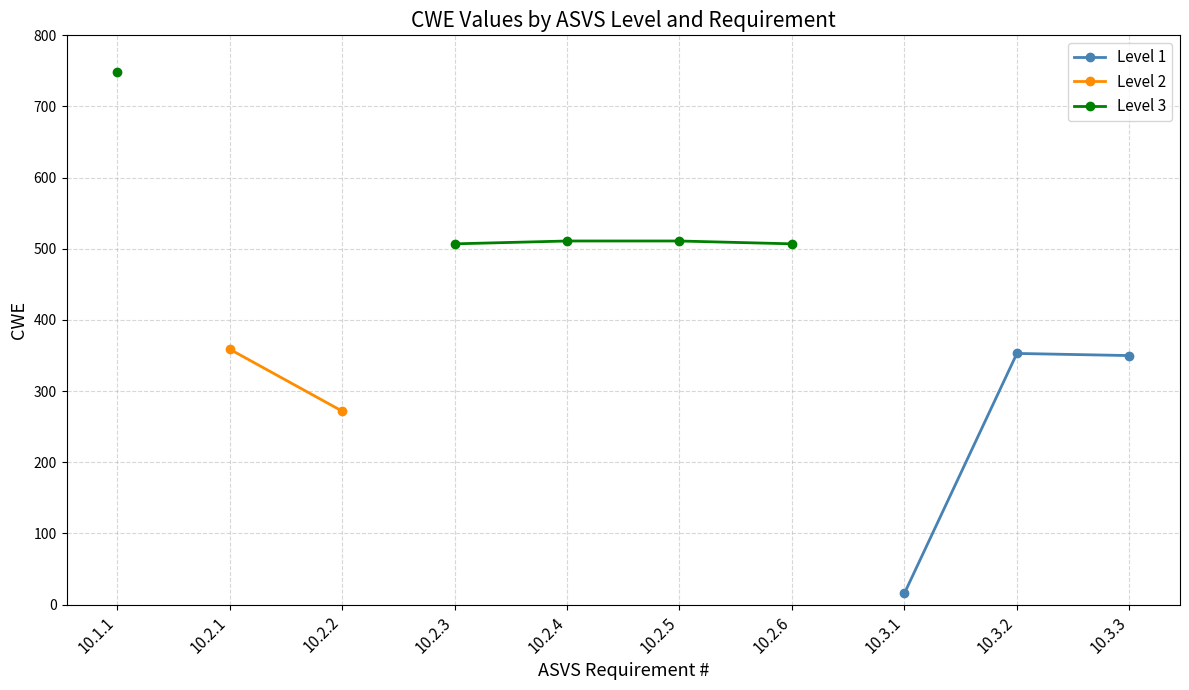

Is this an area chart (filled region under the line)?

No